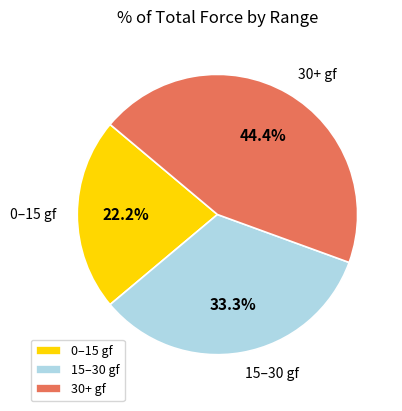

Rank the categories by value from lowest to highest.

0–15 gf, 15–30 gf, 30+ gf